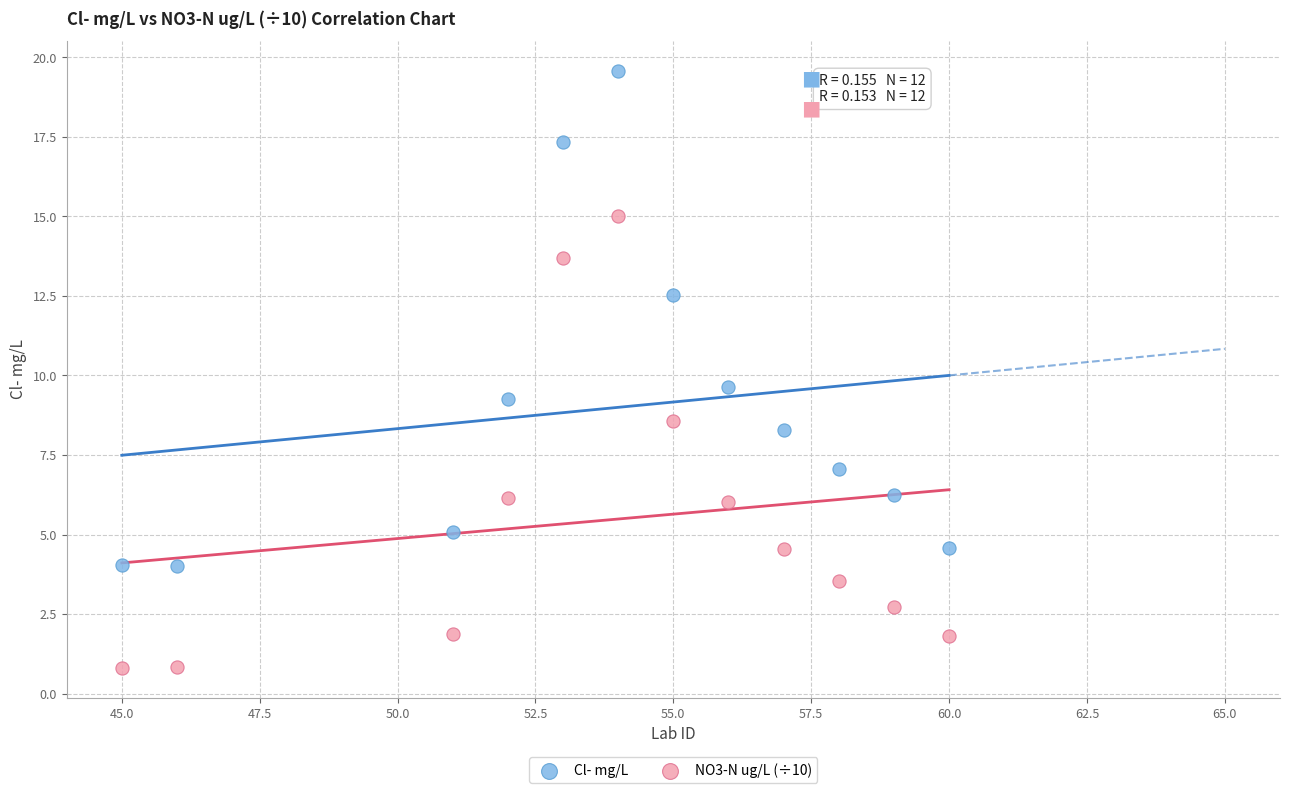

Across all series, what Y value is closest to 10?

9.6